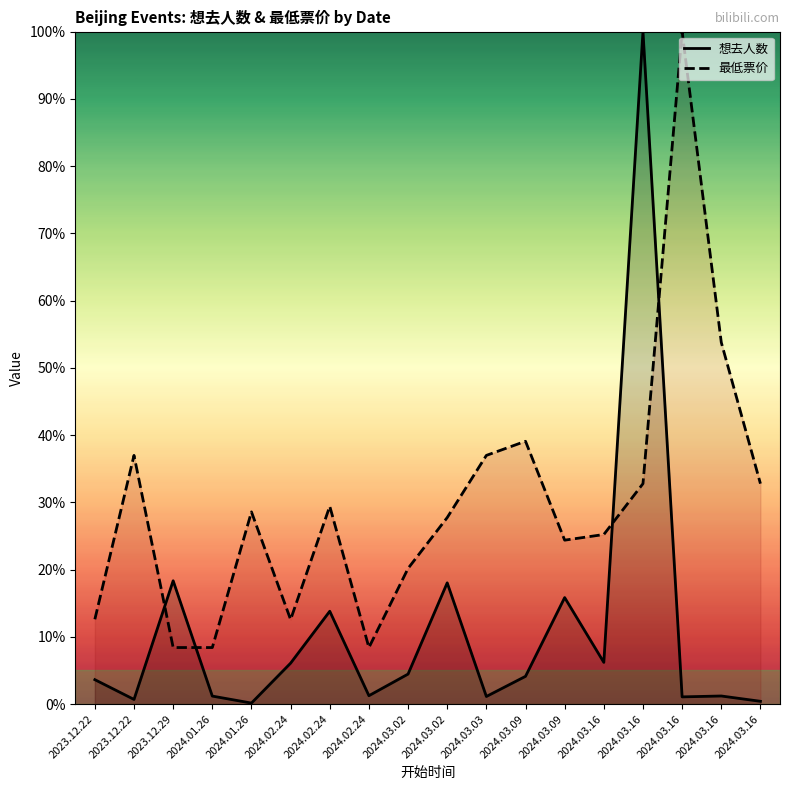

True or false: 想去人数 and 最低票价 intersect in this chart.

True